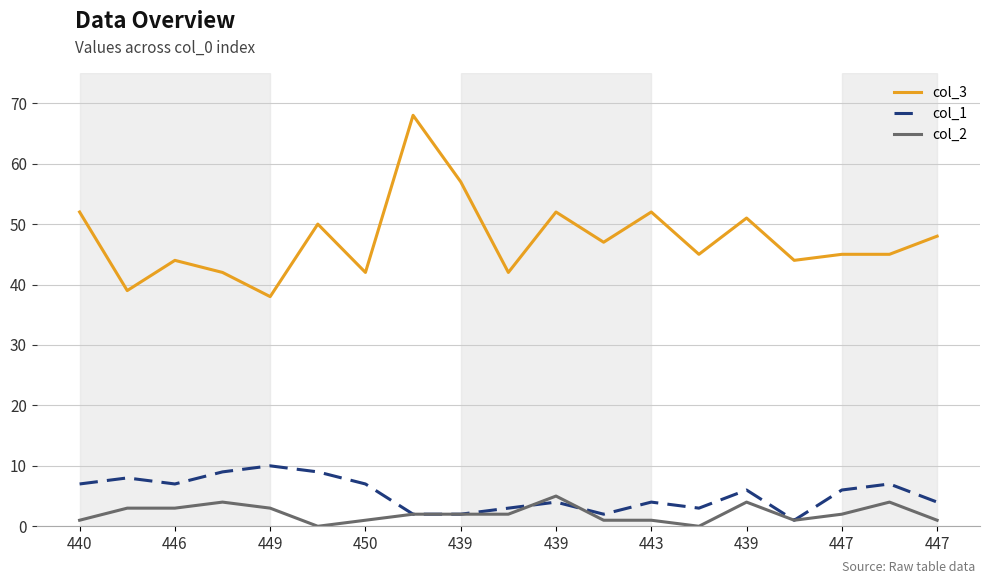

Rank the series by their maximum value, from lowest to highest.

col_2, col_1, col_3